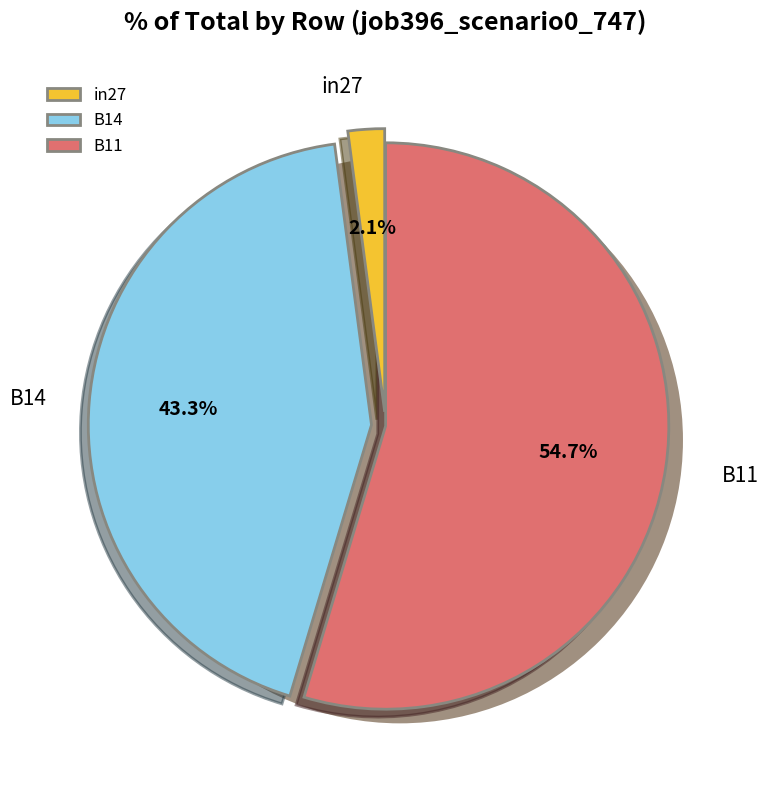

Which category has the biggest portion of the pie?

B11